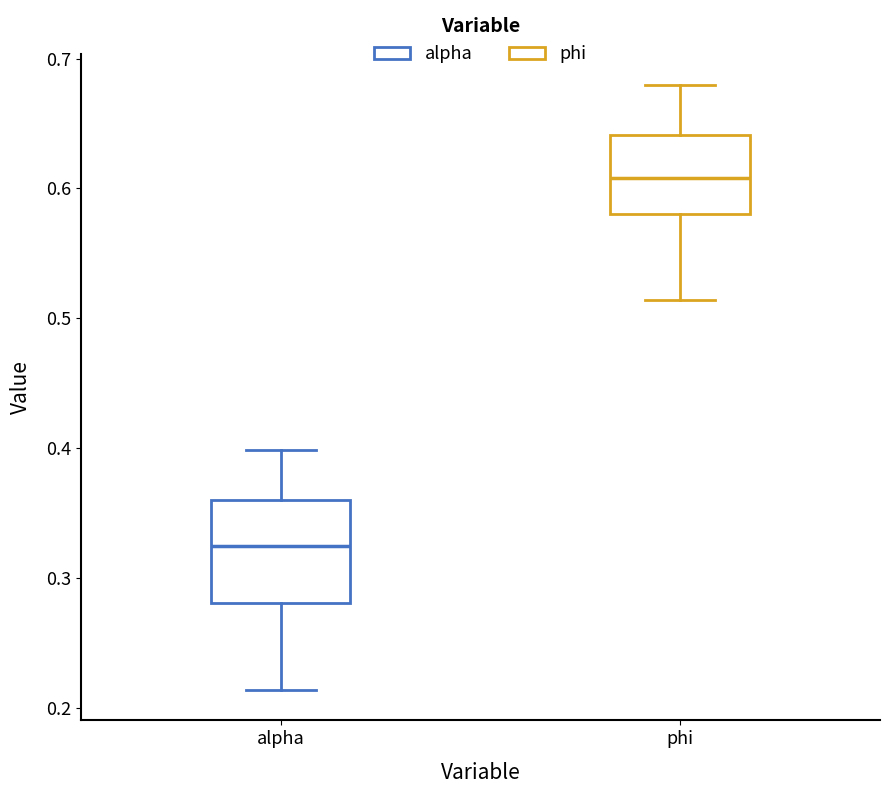

Which box is the tallest, from its lower edge to its upper edge?

alpha